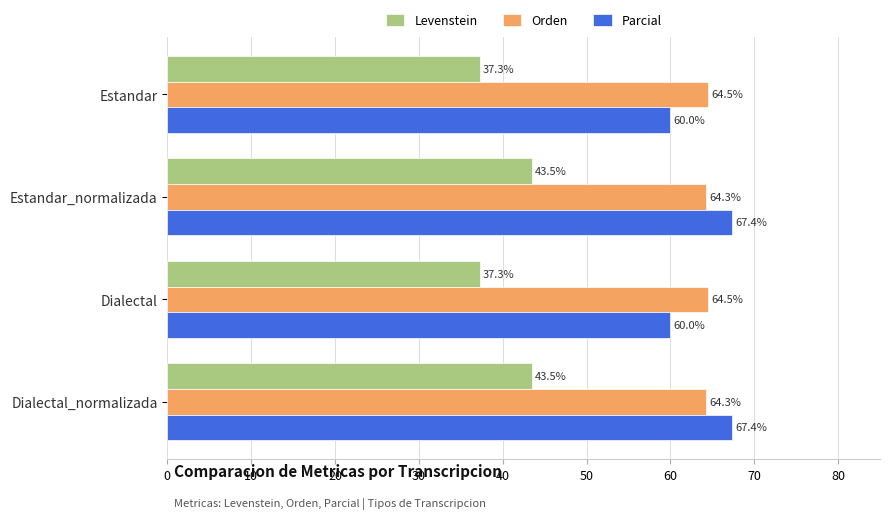

The value of Orden at Estandar_normalizada is 64.3. True or false?

True